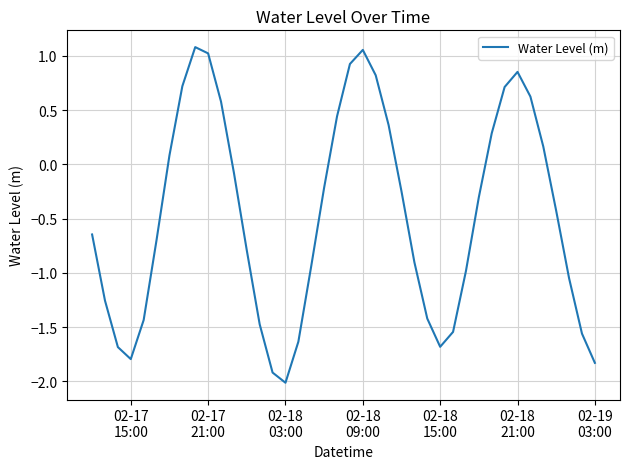

How many series are shown in this chart?

1